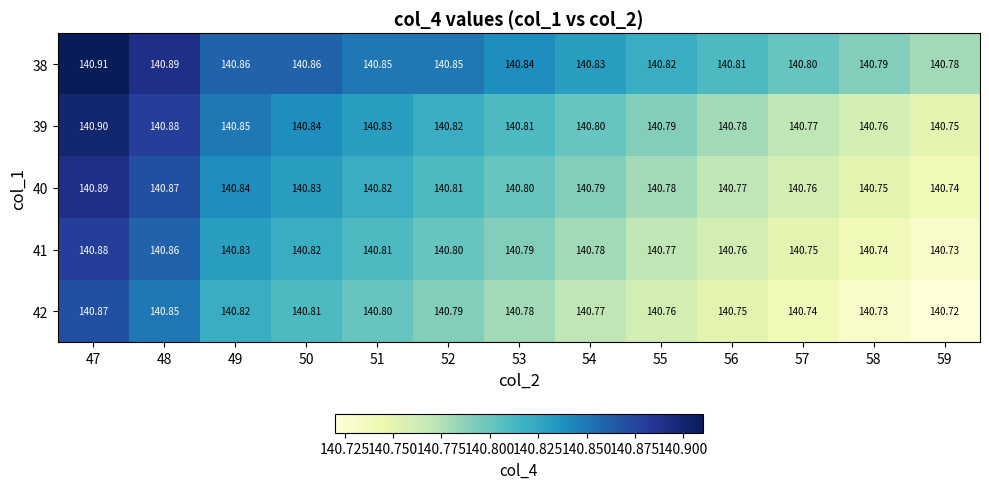

Is the value of 39 at 55 greater than the value of 38 at 55?

No